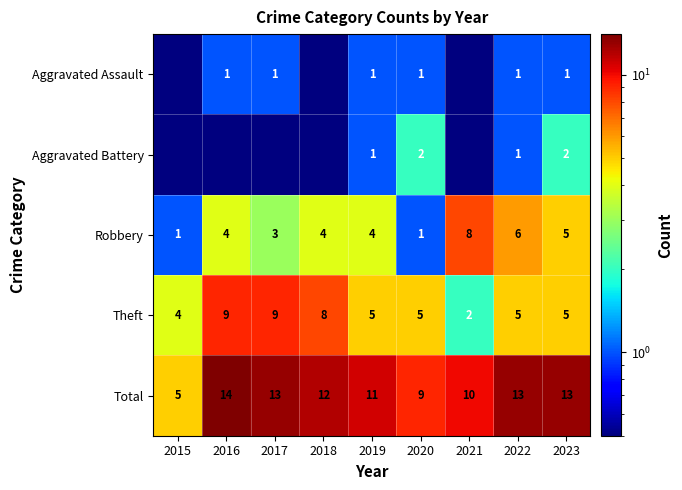

What is the difference between the highest and lowest values at 2022?

12.0